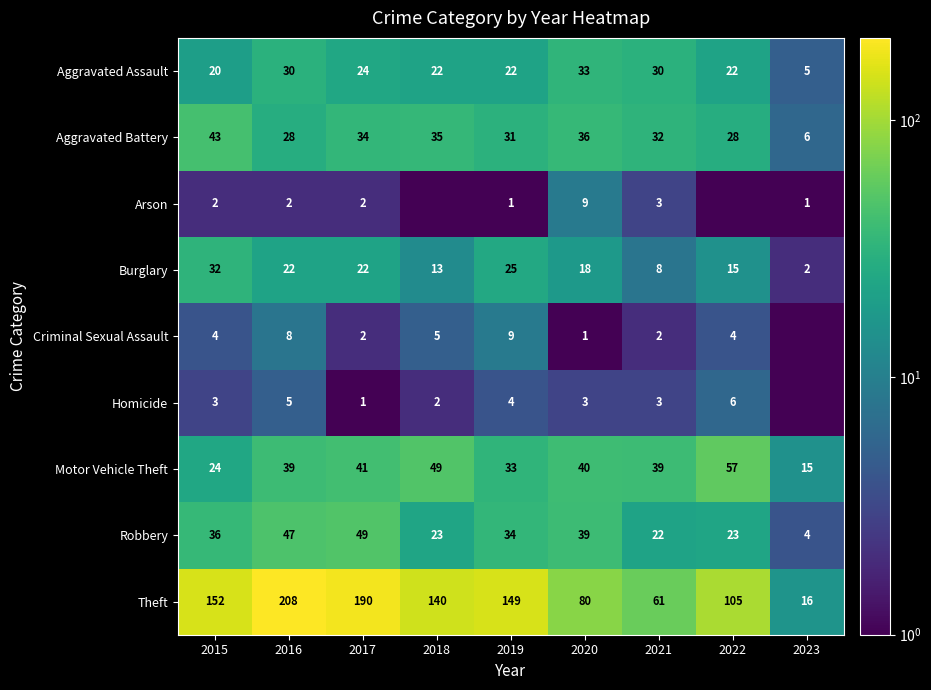

Is it true that Motor Vehicle Theft equals 65.0 at 2016?

False